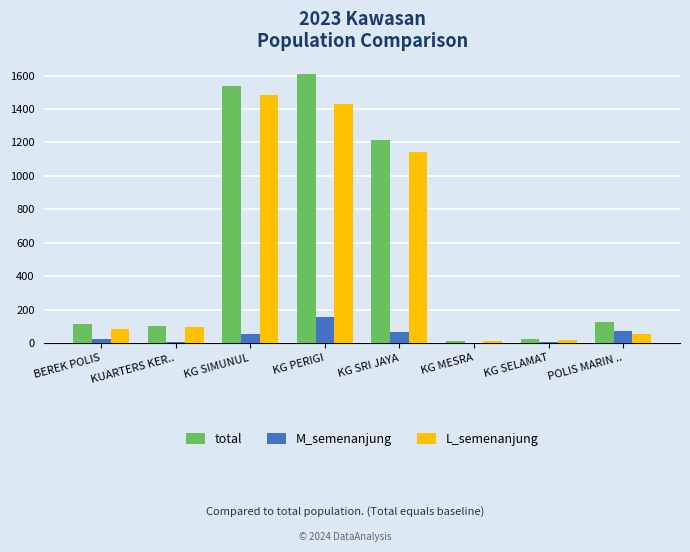

What are all the series names shown in the legend?

total, M_semenanjung, L_semenanjung